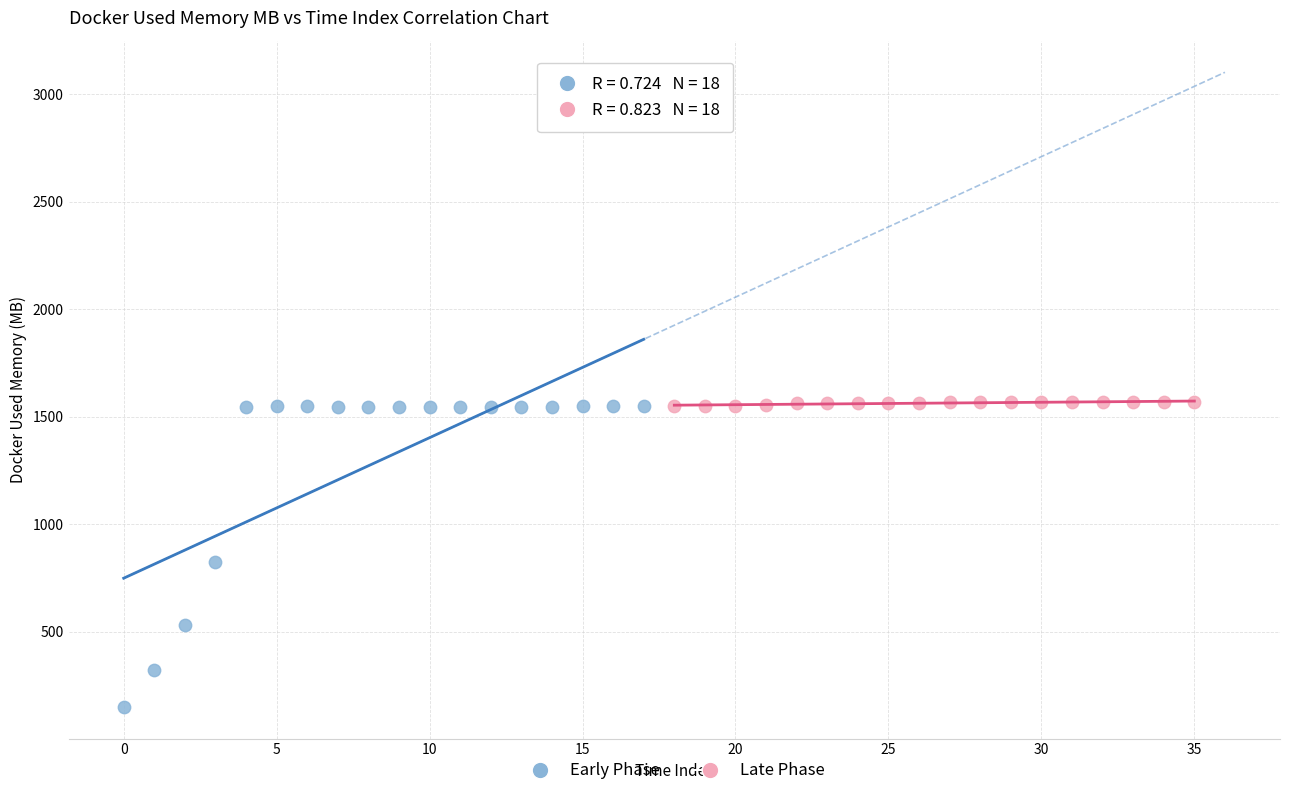

Which series has the largest Y range (max minus min)?

Early Phase